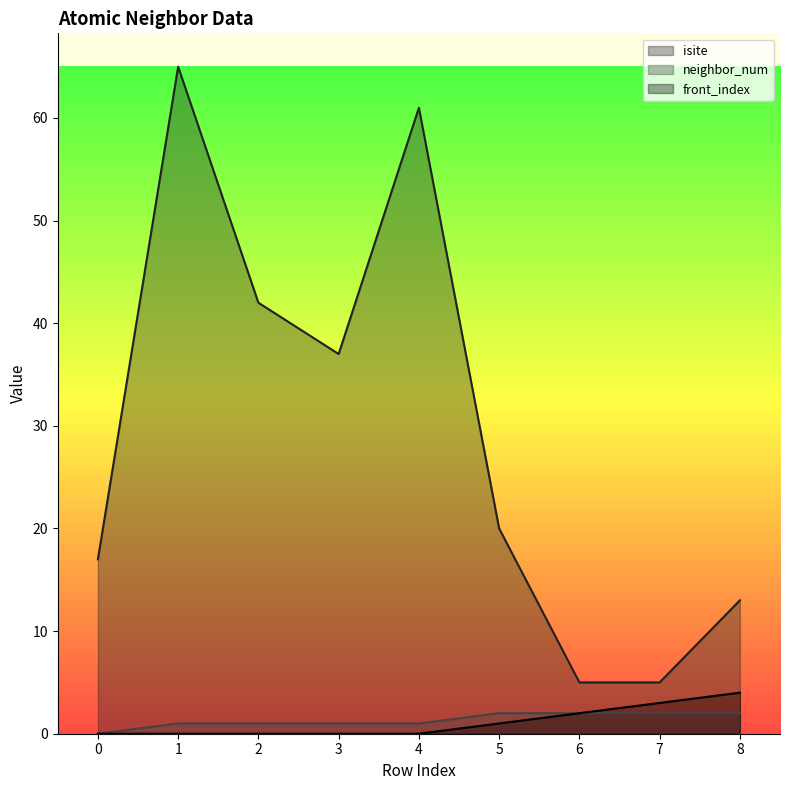

Which series has the largest range (max minus min)?

isite